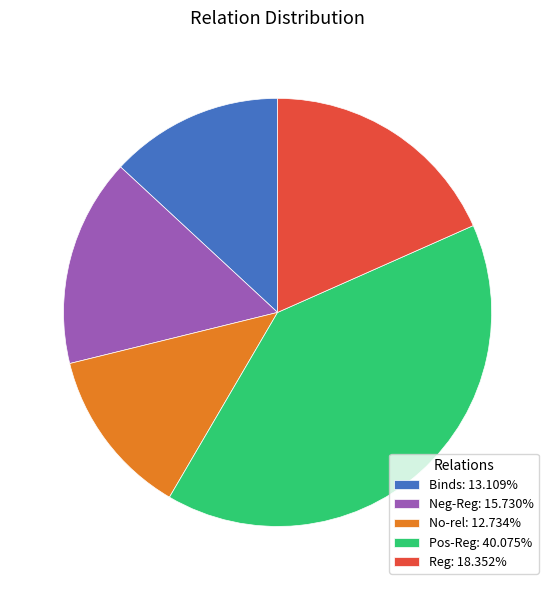

How many slices are in this pie chart?

5